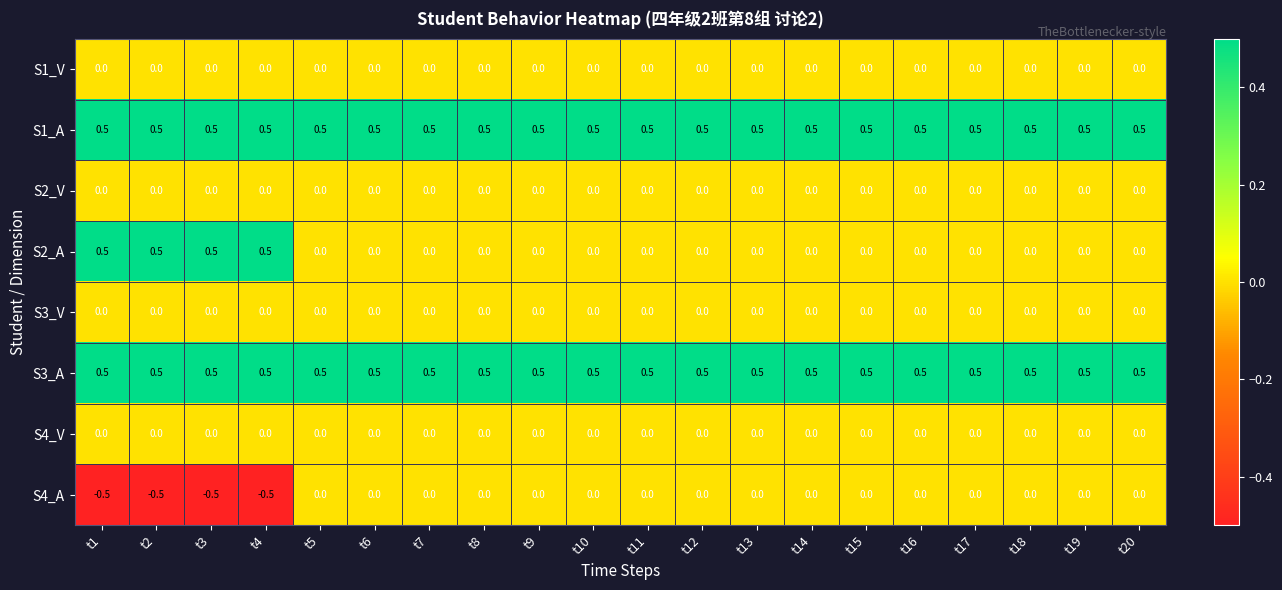

What is the difference between the highest and lowest values at t13?

0.5